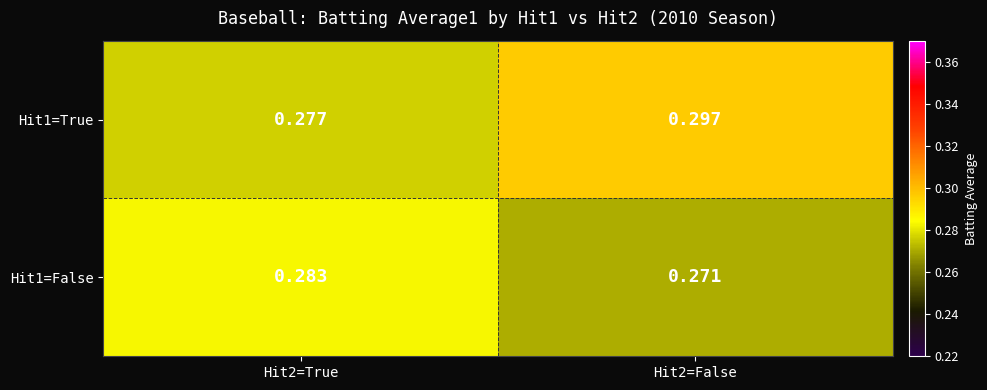

Which label corresponds to the largest value in the chart?

Hit2=False